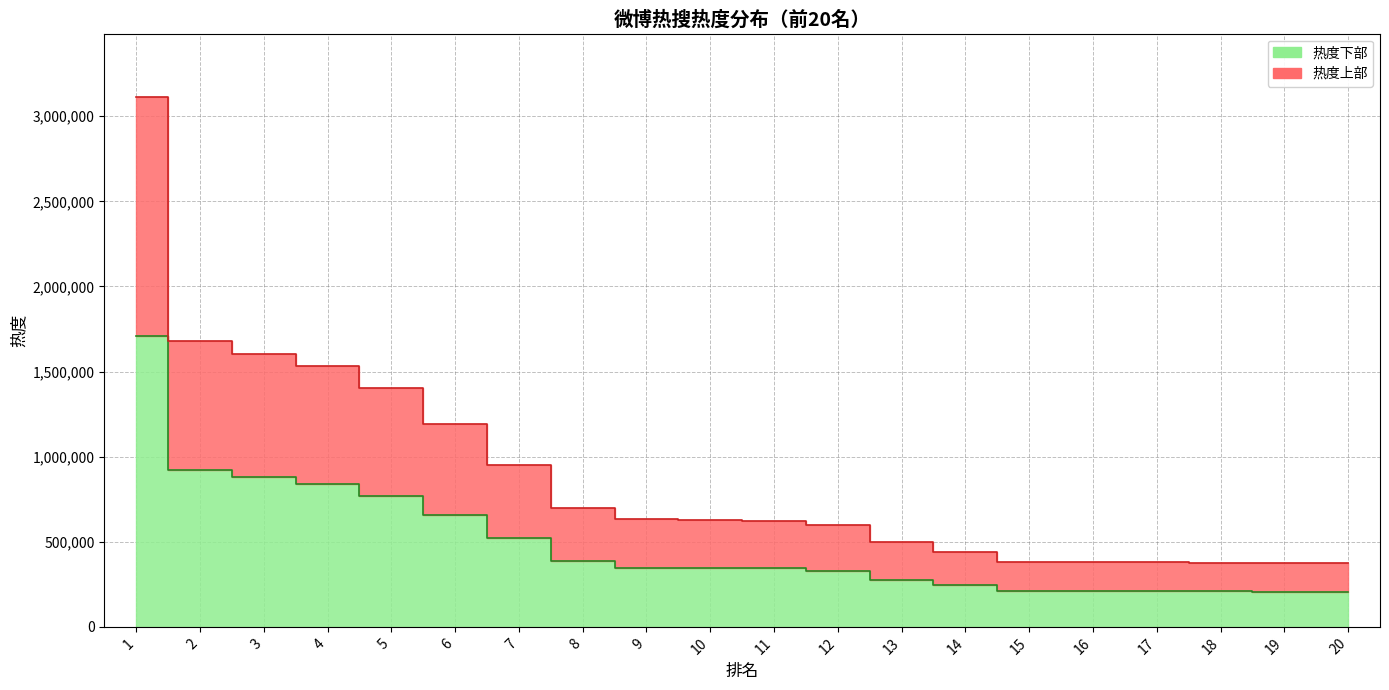

What is the change in value from 6 to 9?

-309033.4